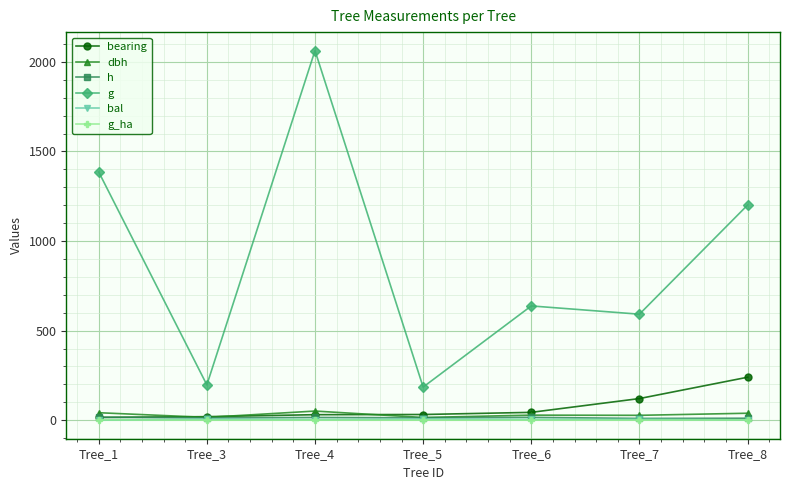

True or false: g and bal cross at least once.

False